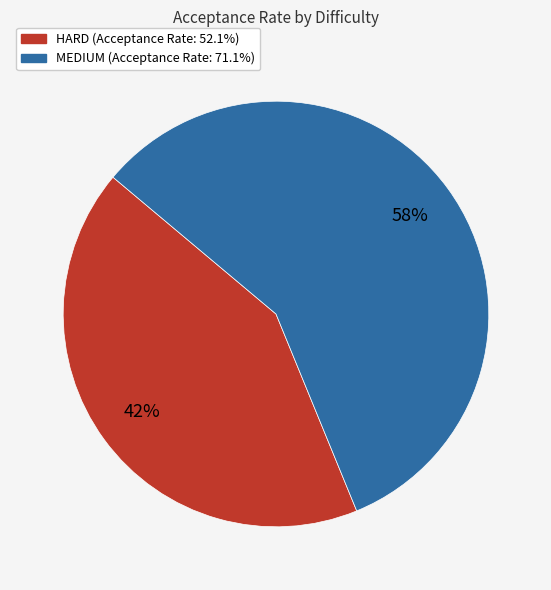

Is it true that MEDIUM is 63% of the pie?

False